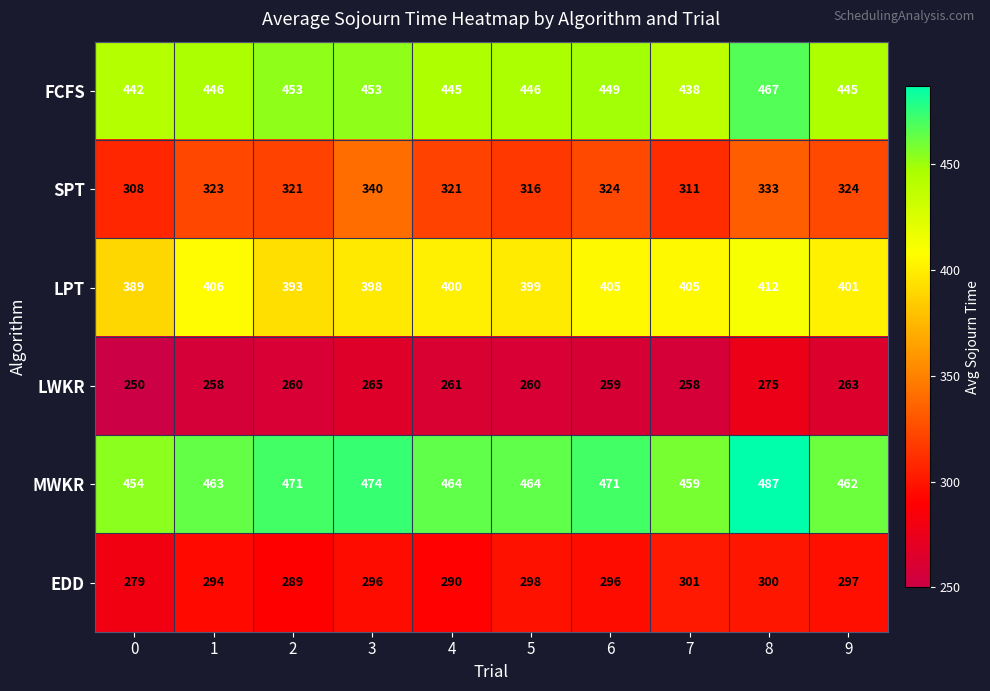

Which series changed the most between 0 and 8?

MWKR